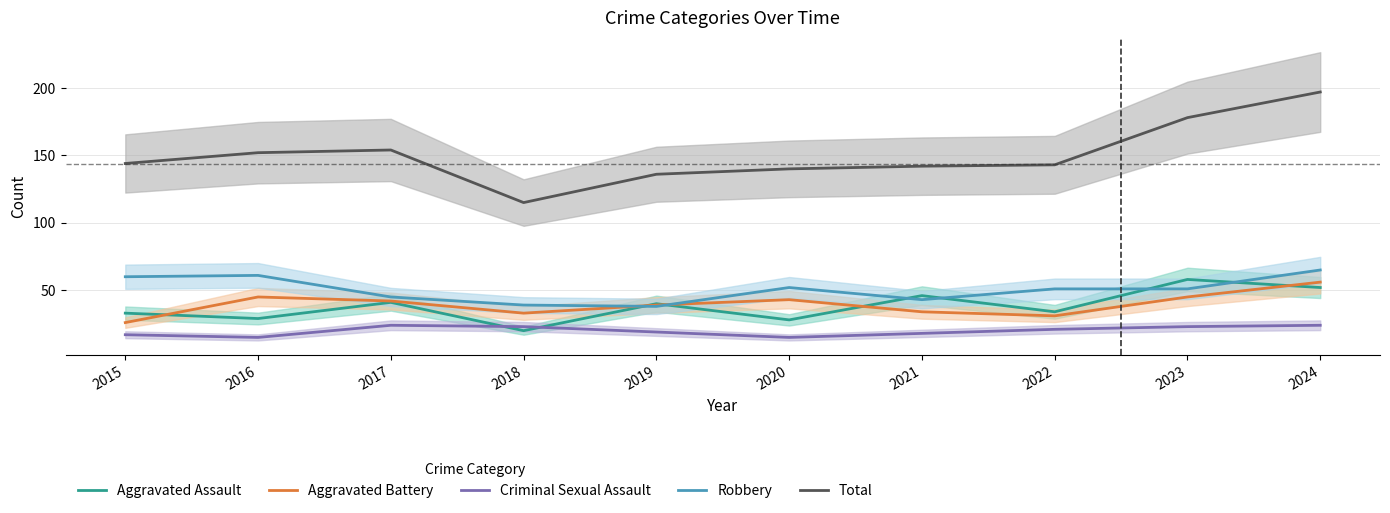

At which category does Aggravated Assault reach its first local valley?

2016